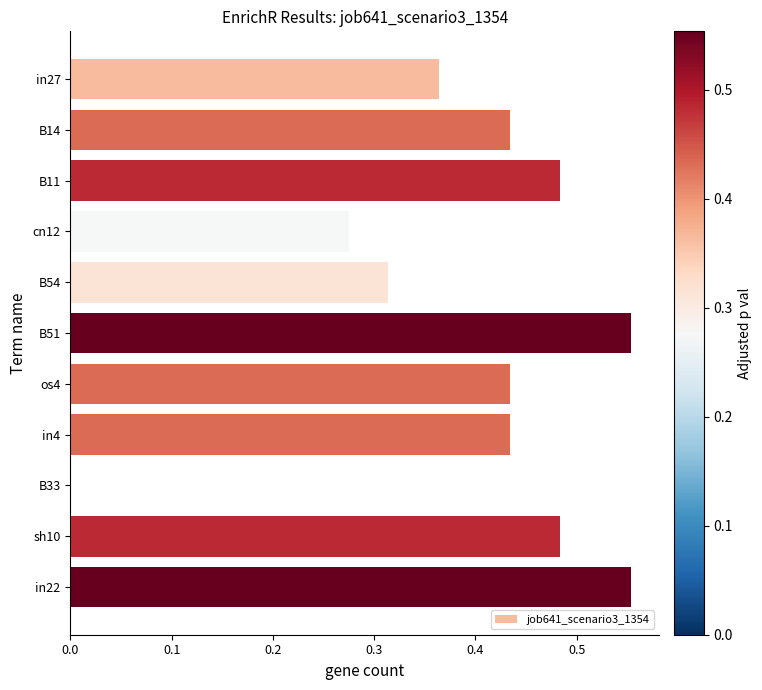

Count the values in the range 0 to 1.

11